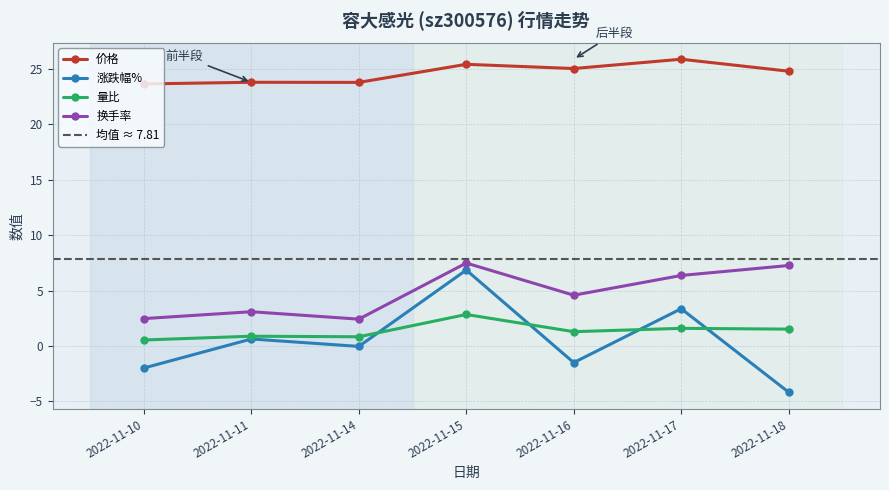

Reading left to right, transcribe all the data shown in this chart.

价格: 2022-11-10=23.6	2022-11-11=23.8	2022-11-14=23.8	2022-11-15=25.4	2022-11-16=25.0	2022-11-17=25.9	2022-11-18=24.8
涨跌幅%: 2022-11-10=-2.0	2022-11-11=0.6	2022-11-14=-0.0	2022-11-15=6.8	2022-11-16=-1.5	2022-11-17=3.4	2022-11-18=-4.2
量比: 2022-11-10=0.5	2022-11-11=0.9	2022-11-14=0.8	2022-11-15=2.8	2022-11-16=1.3	2022-11-17=1.6	2022-11-18=1.5
换手率: 2022-11-10=2.5	2022-11-11=3.1	2022-11-14=2.4	2022-11-15=7.5	2022-11-16=4.6	2022-11-17=6.4	2022-11-18=7.3